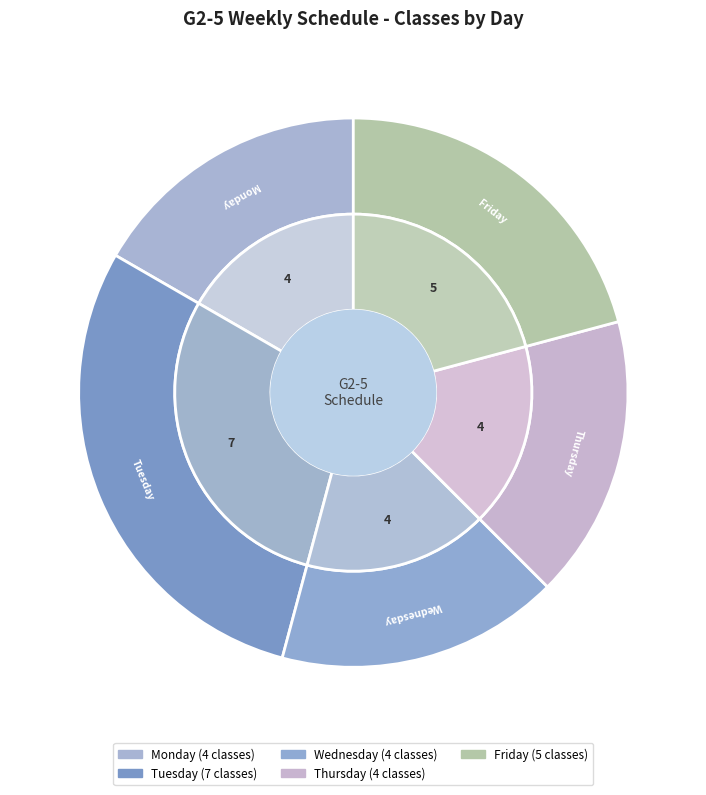

The Friday slice represents 16% of the pie. True or false?

False